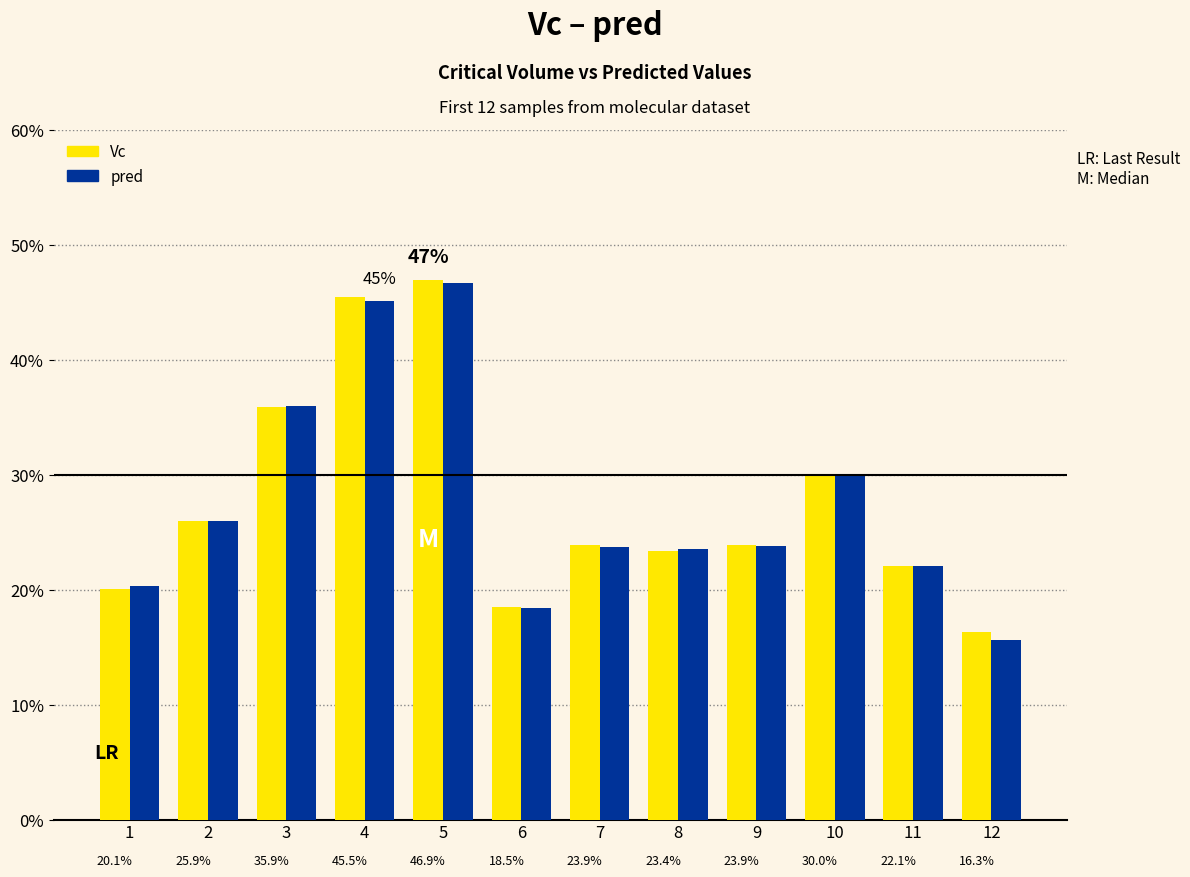

What is the total value across all series at 12?

0.3